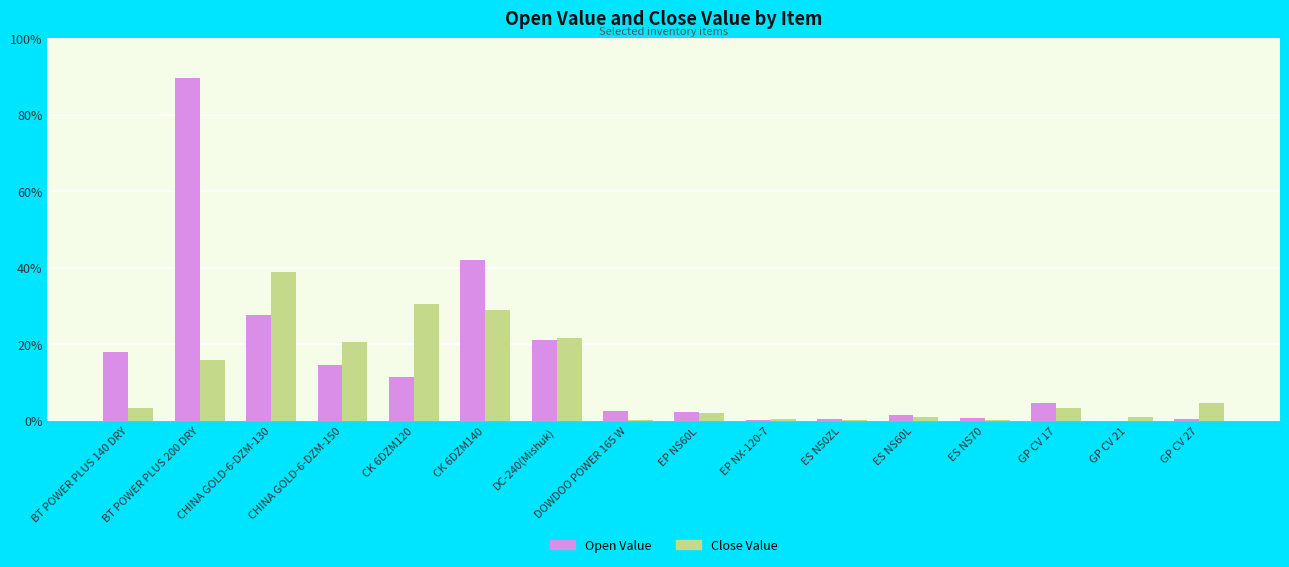

Does the chart contain stacked bars?

No